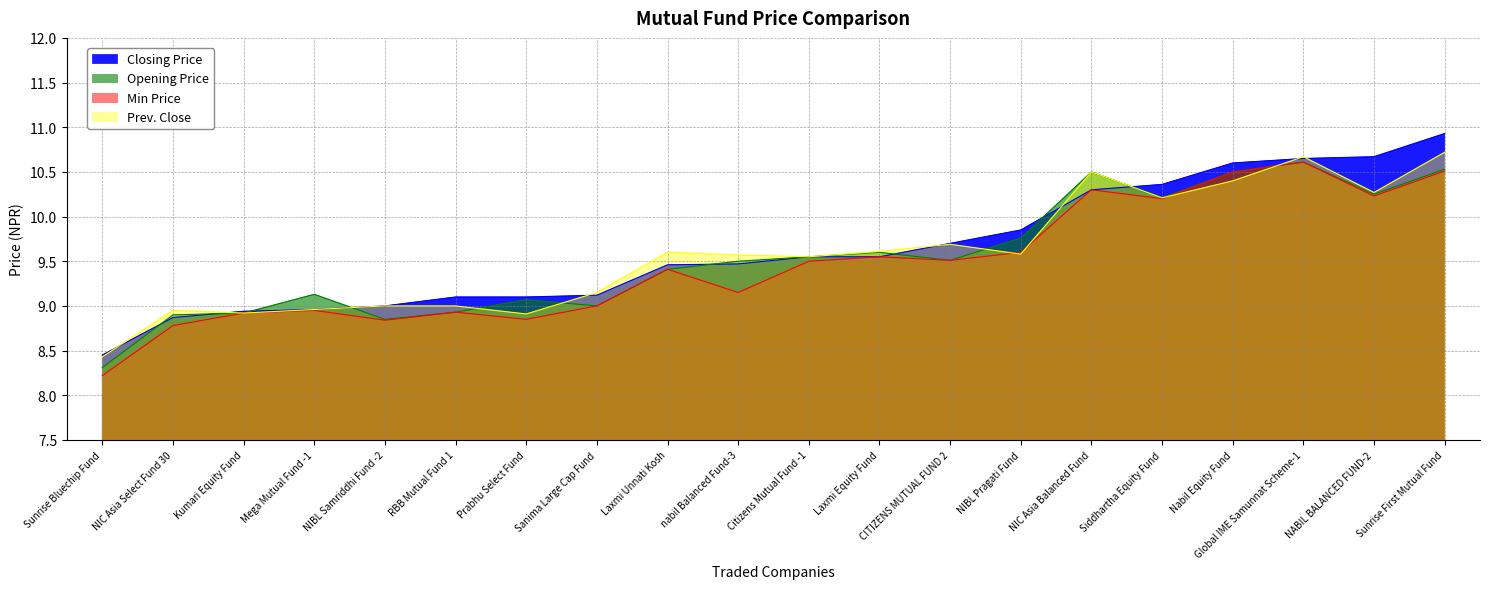

Is it true that Opening Price equals 9.8 at NIBL Pragati Fund?

True